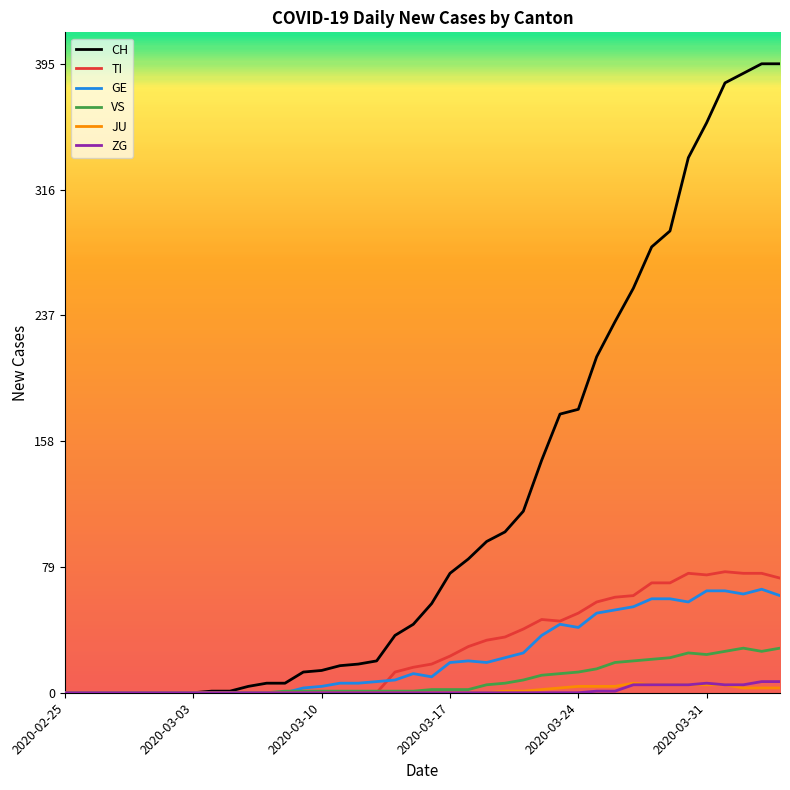

Which series has the largest range (max minus min)?

CH